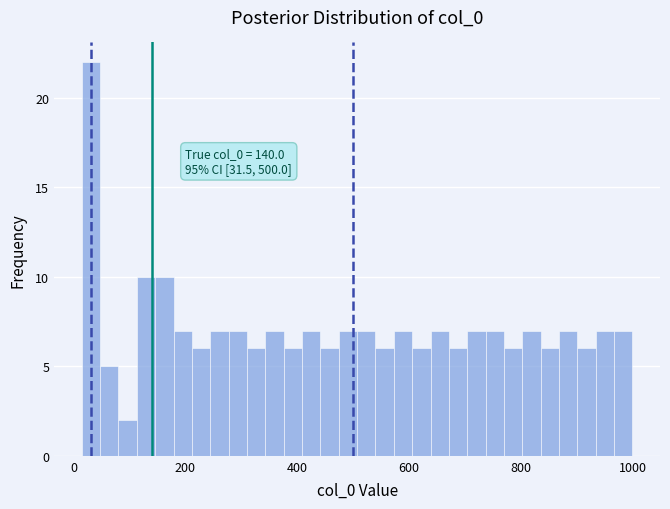

Read against the x-axis, roughly where is the centre of the tallest bar?

40